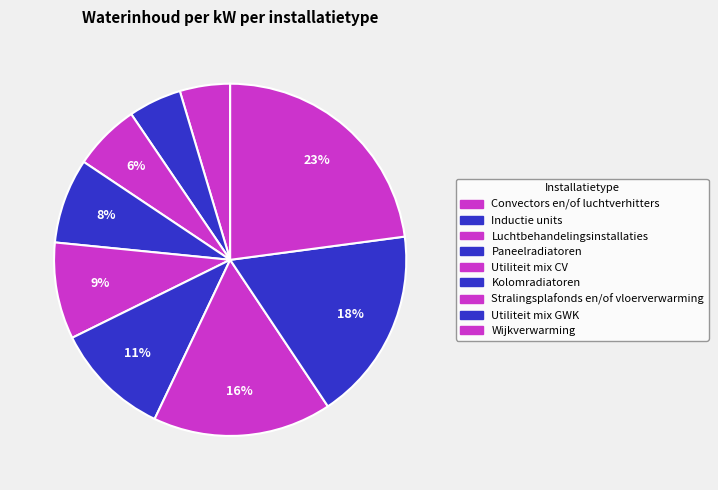

How many segments does this pie chart have?

9